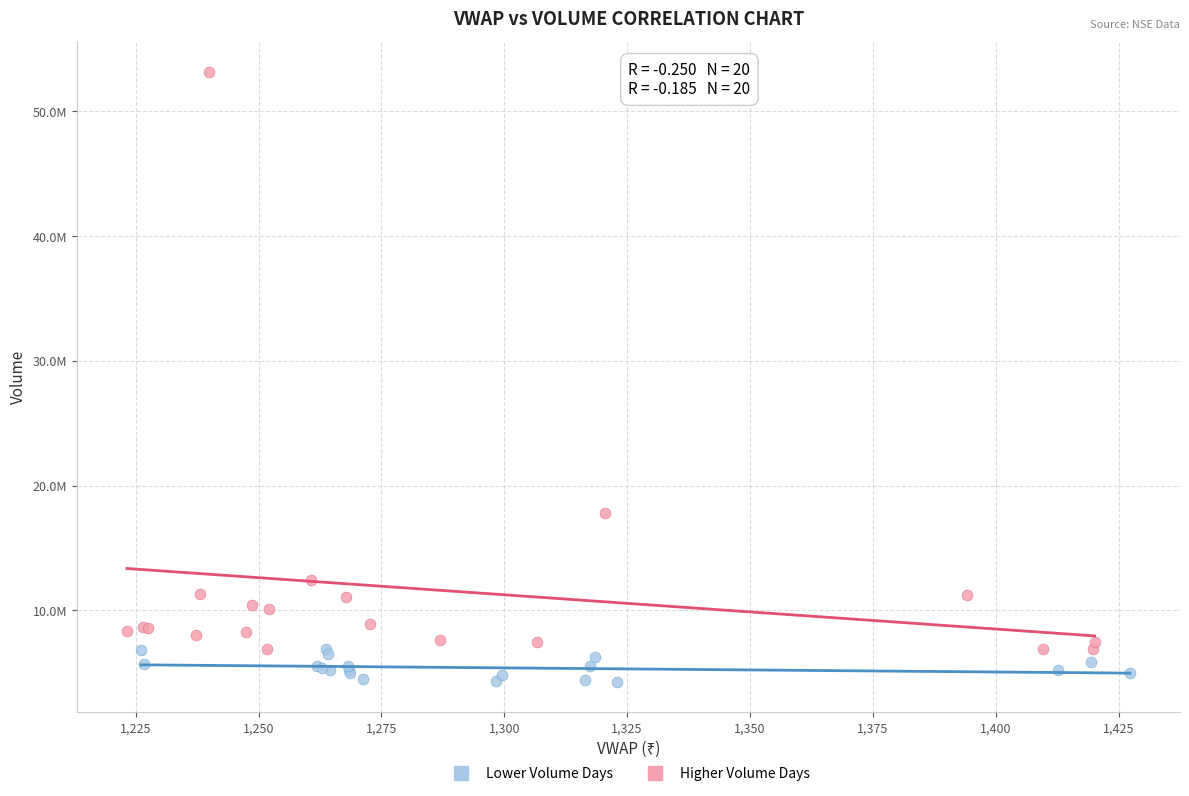

Which series contains the highest Y value?

Higher Volume Days